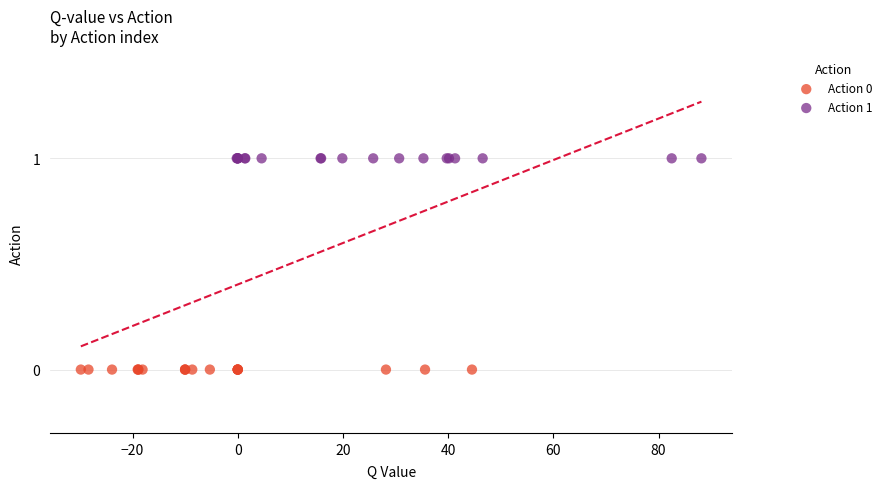

What are all the series names shown in the legend?

Action 0, Action 1